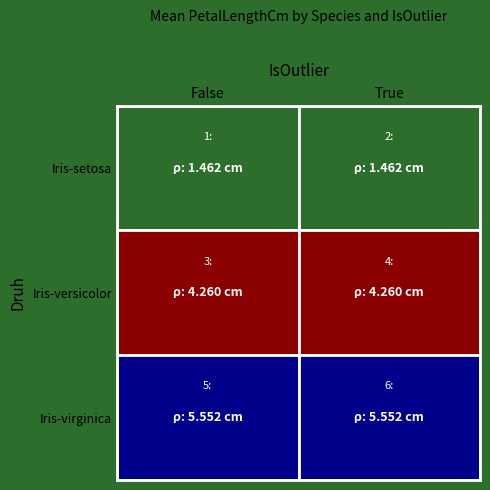

What is the average value of the Iris-setosa series?

1.5